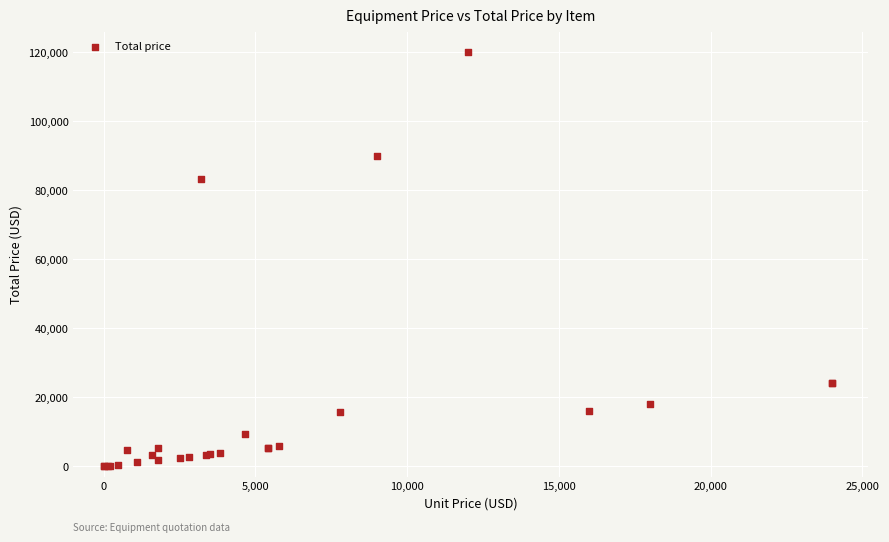

What Y value in the scatter plot is closest to 60000?

83200